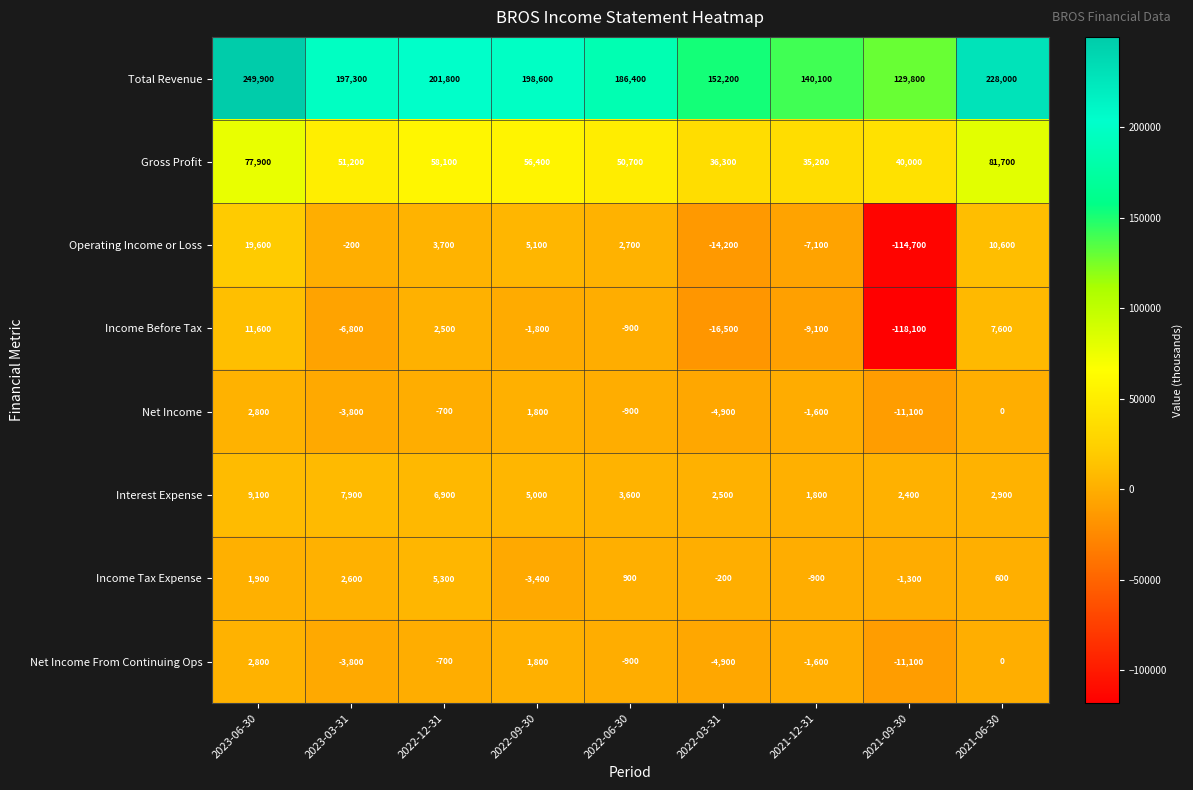

Which series has the largest range (max minus min)?

Operating Income or Loss